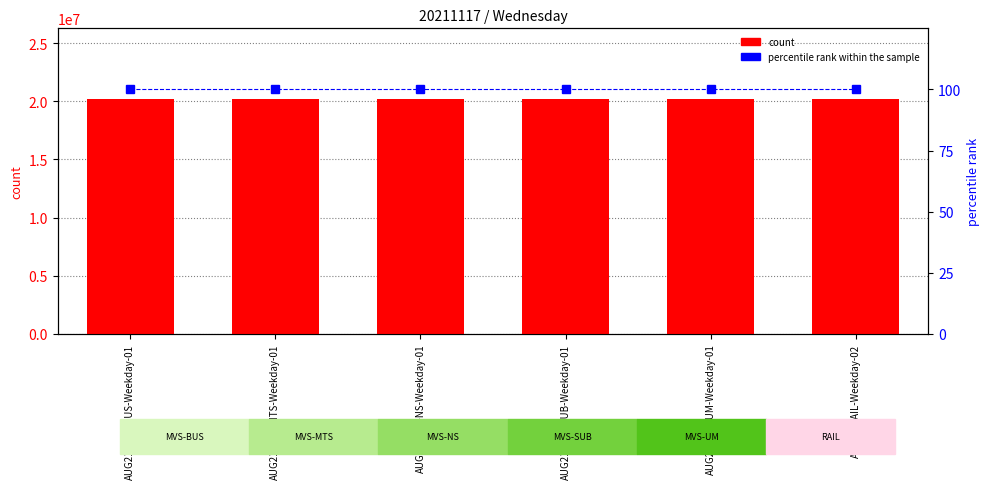

At which category is the sum across all series the highest?

AUG21-MVS-BUS-Weekday-01